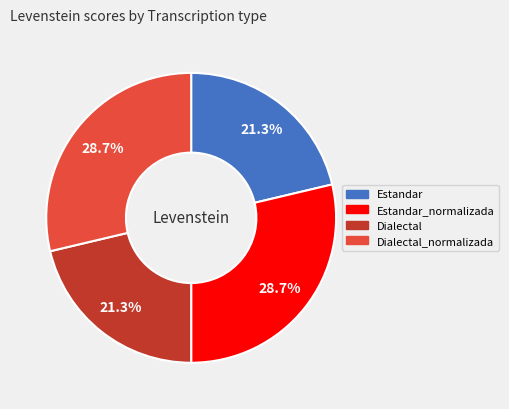

Does any single category account for the majority?

No